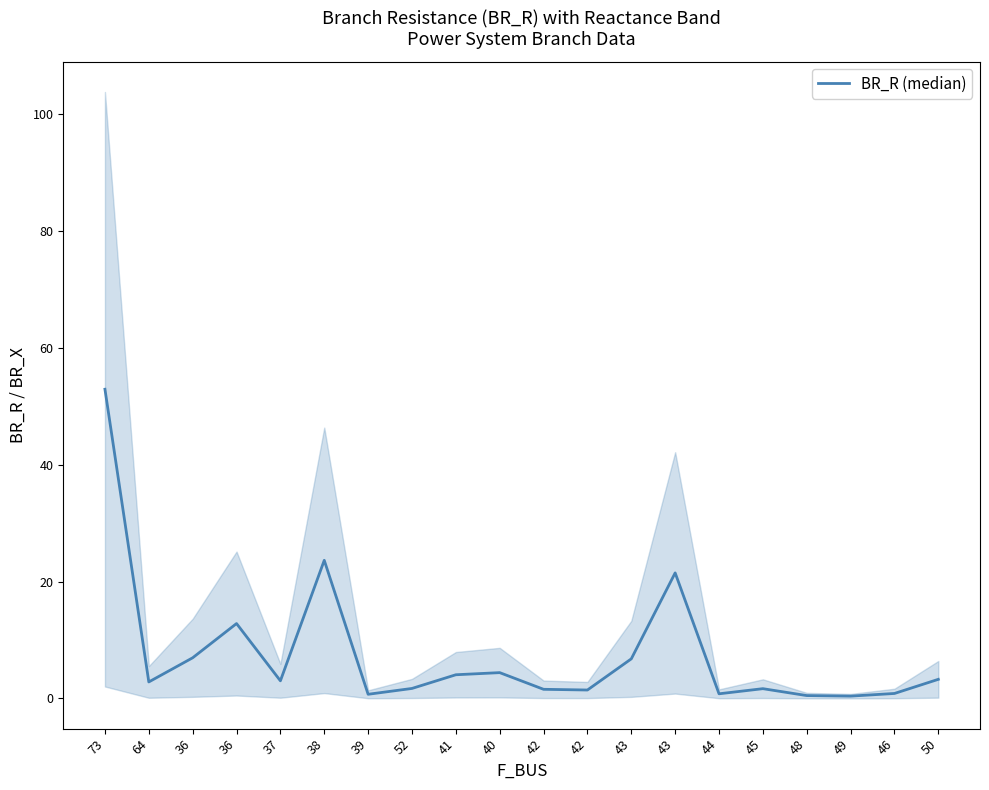

What is the sum of the values at 64 and 73?

55.7